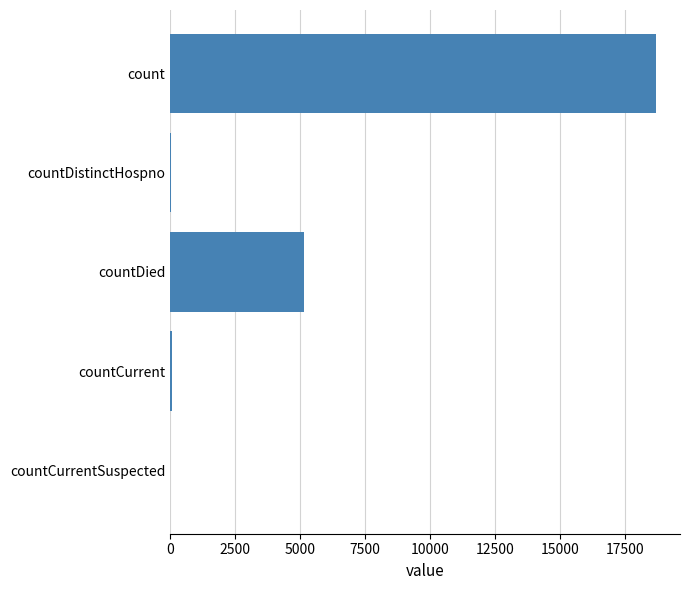

At which label is the value closest to 9350?

countDied